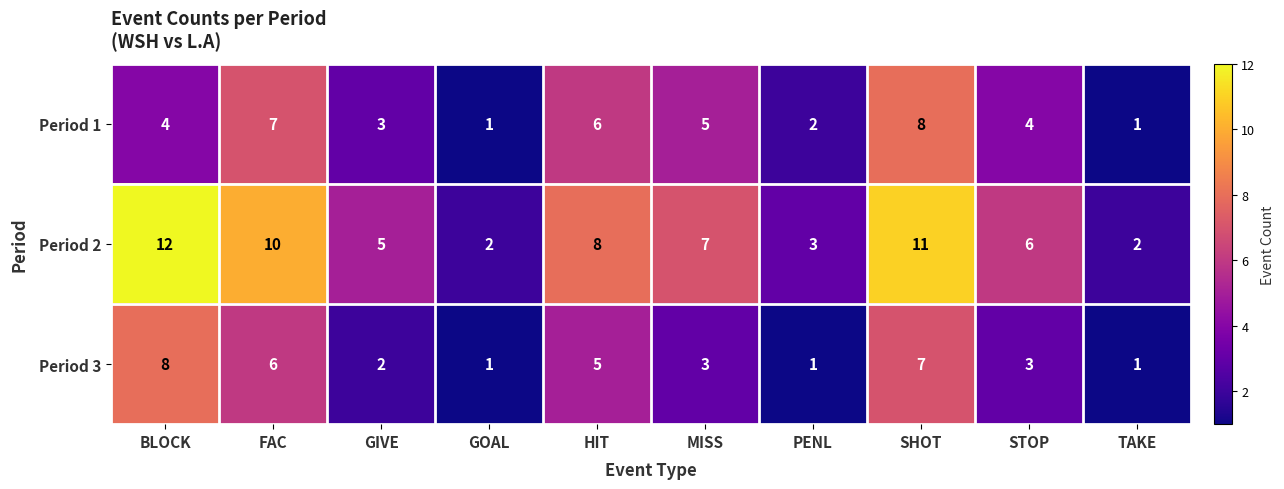

At which category is the sum across all series the highest?

SHOT